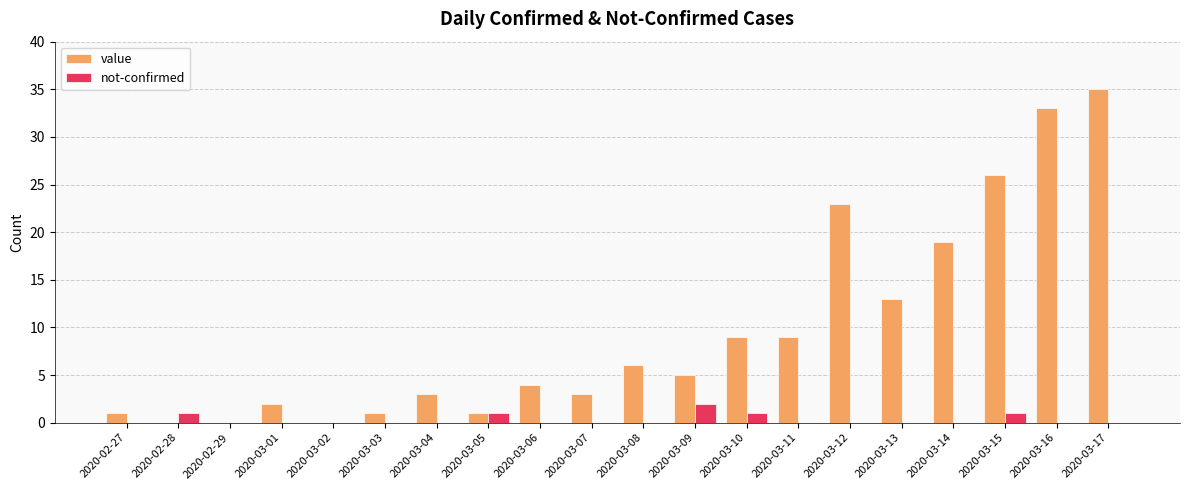

Is the value of not-confirmed at 2020-02-27 greater than the value of value at 2020-03-13?

No